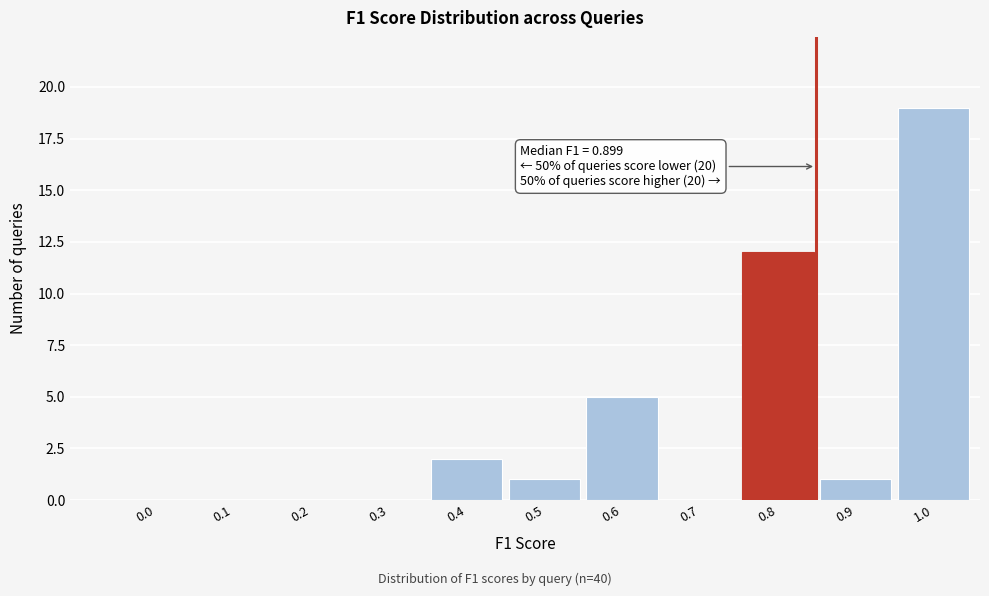

Reading left to right, transcribe all the data shown in this chart.

0.0=0	0.1=0	0.2=0	0.3=0	0.4=2	0.5=1	0.6=5	0.7=0	0.8=12	0.9=1	1.0=19